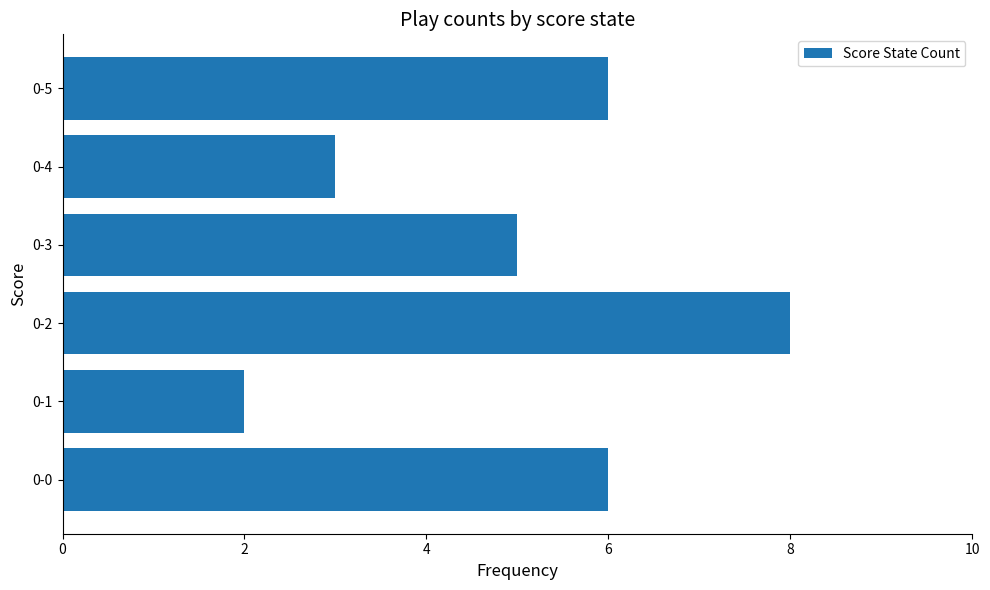

Which has a higher value, 0-4 or 0-5?

0-5